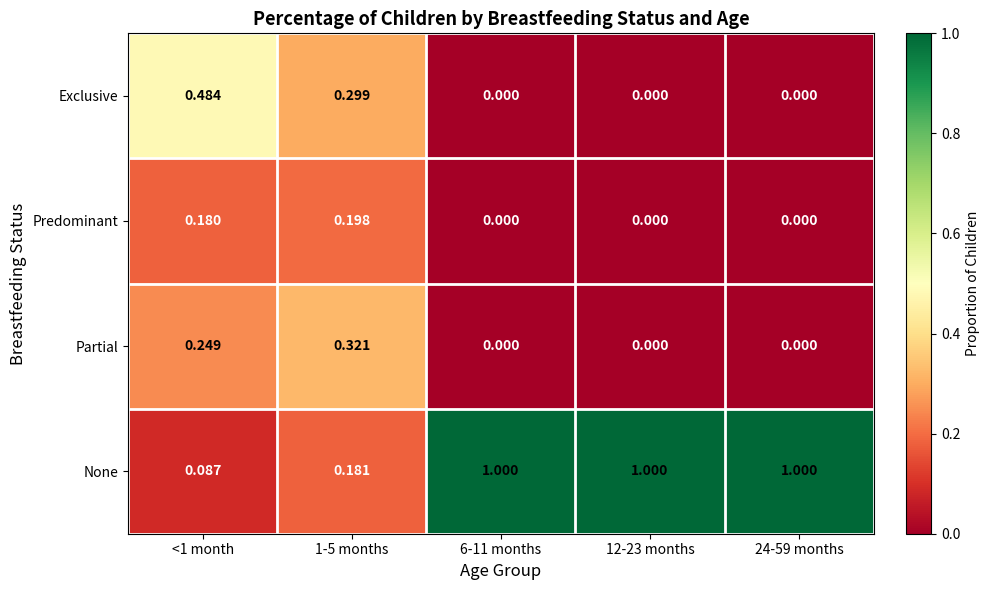

Which series has the largest range (max minus min)?

None